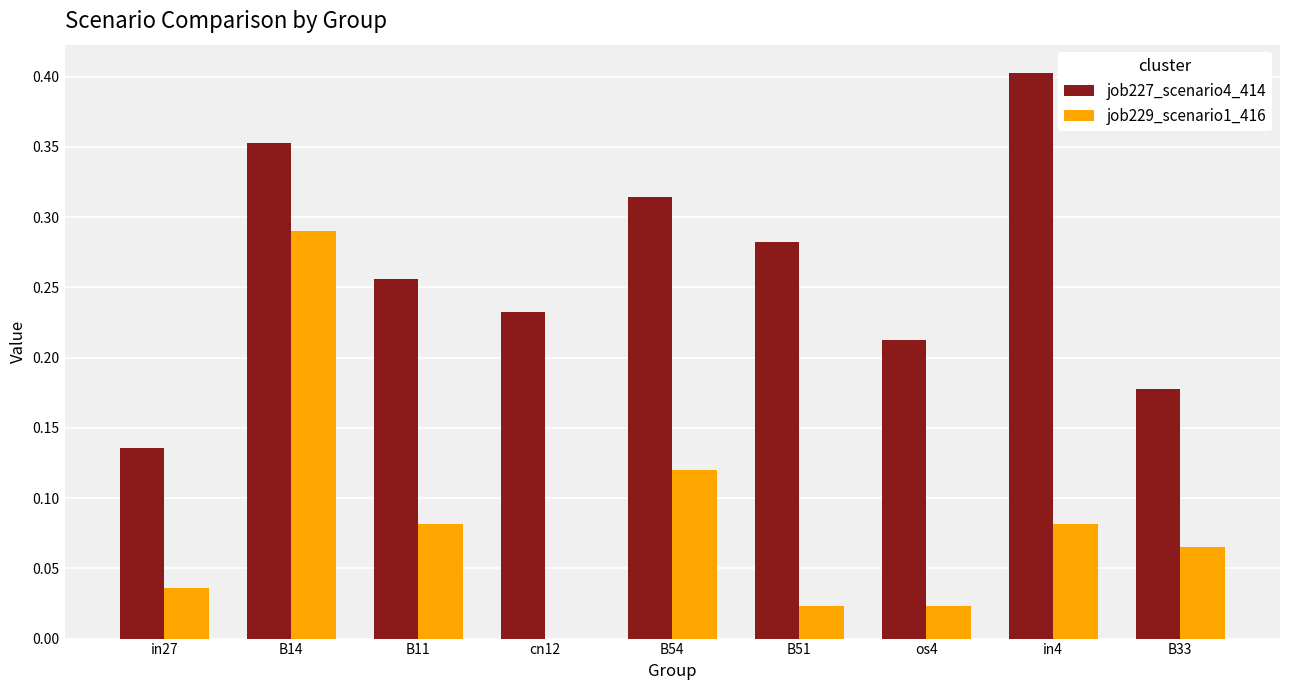

True or false: job227_scenario4_414 has a value of 0.2 at B51.

False